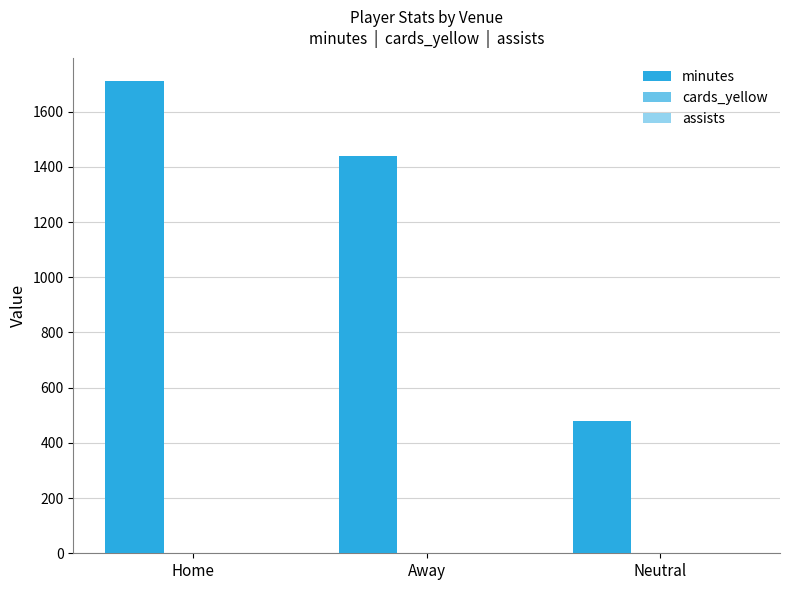

How many series are shown in this chart?

2